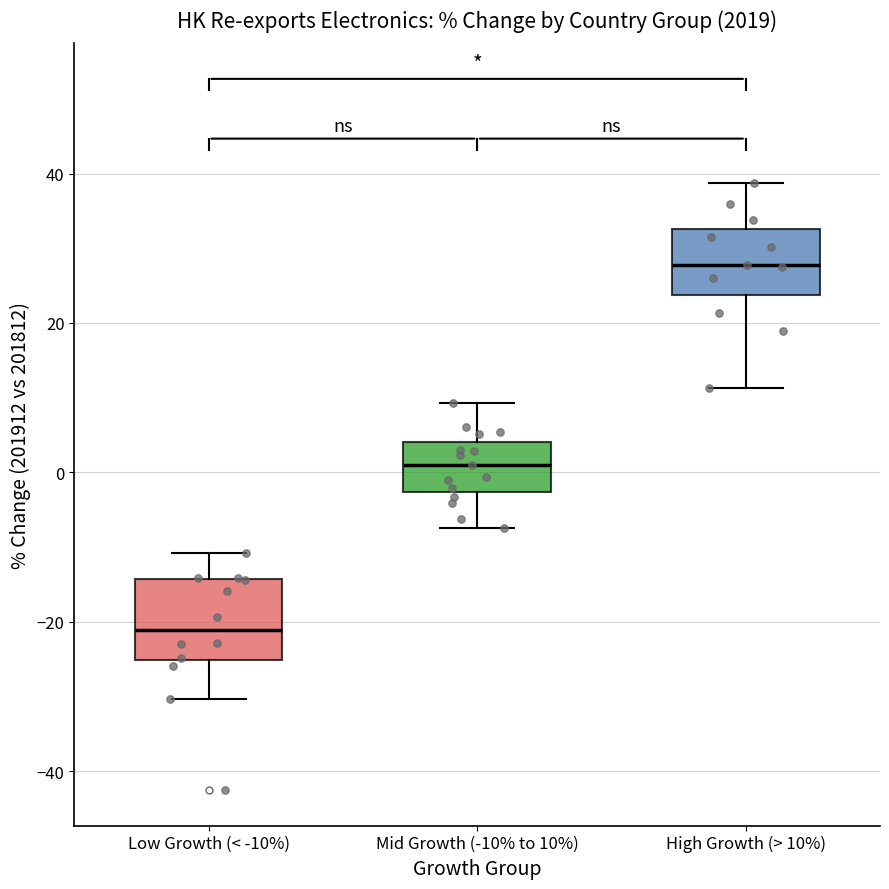

Reading left to right, read every box against the y-axis: the position of its median line, the range the box covers, and the ends of its whiskers. The values are not printed on the chart, so give them approximately, as read against the axis.

Low Growth (< -10%): median -22, box -26 to -14, whiskers -30 to -10
Mid Growth (-10% to 10%): median 2, box -2 to 4, whiskers -8 to 10
High Growth (> 10%): median 28, box 24 to 32, whiskers 12 to 38